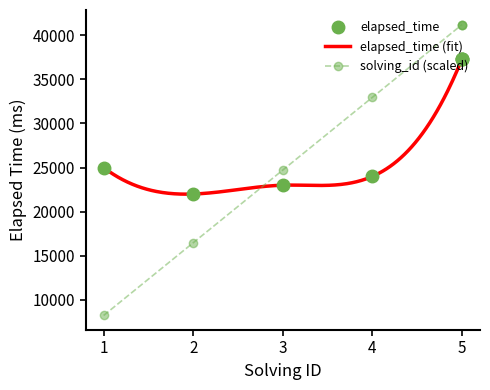

The elapsed_time series shows 56433.9 at 5. True or false?

False